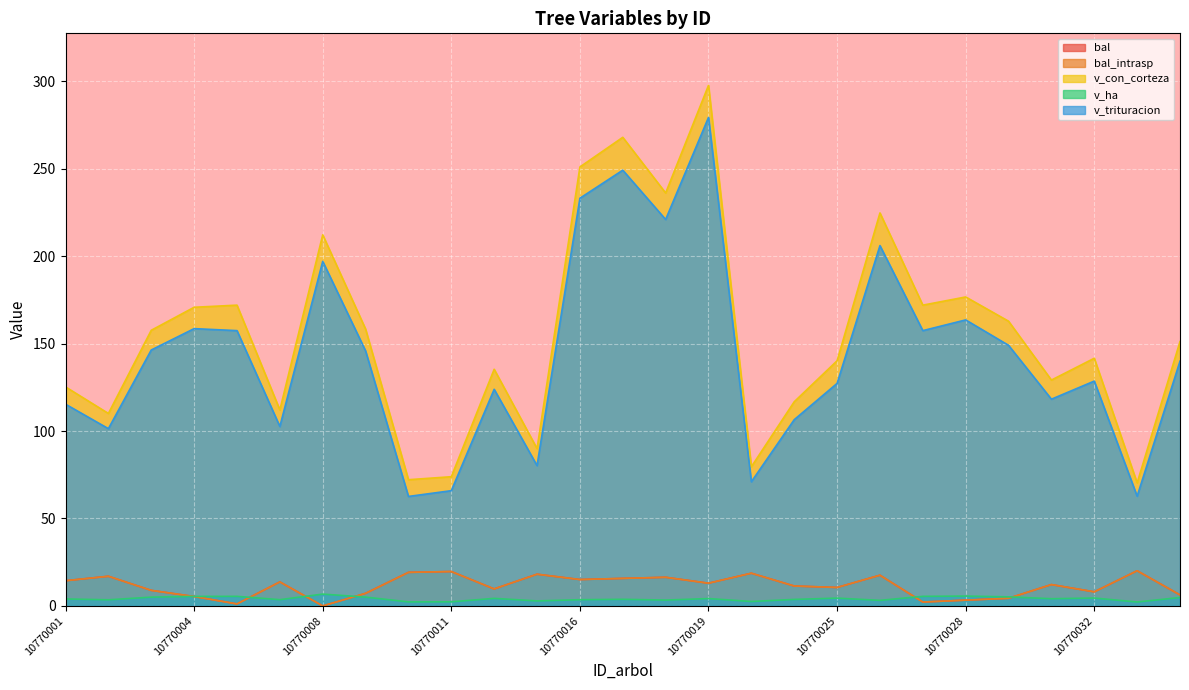

At which label does bal reach its minimum?

10770008